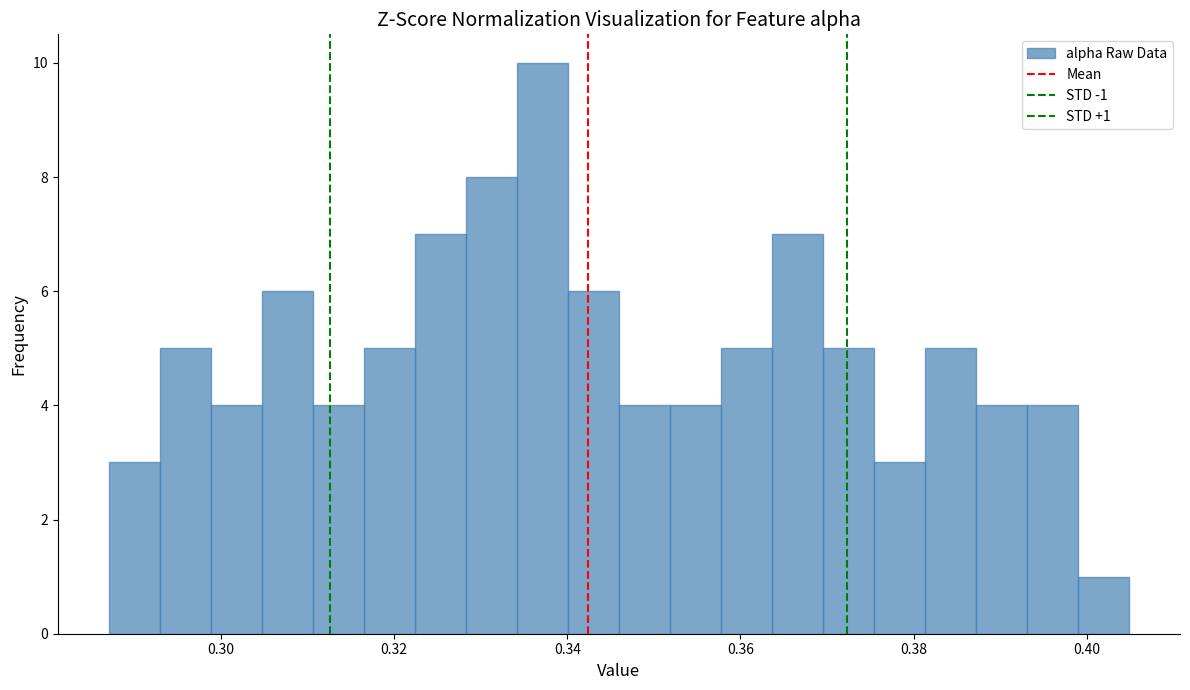

Around what value on the x-axis is the tallest bar? Give the approximate position of its centre, as read against the axis.

0.338